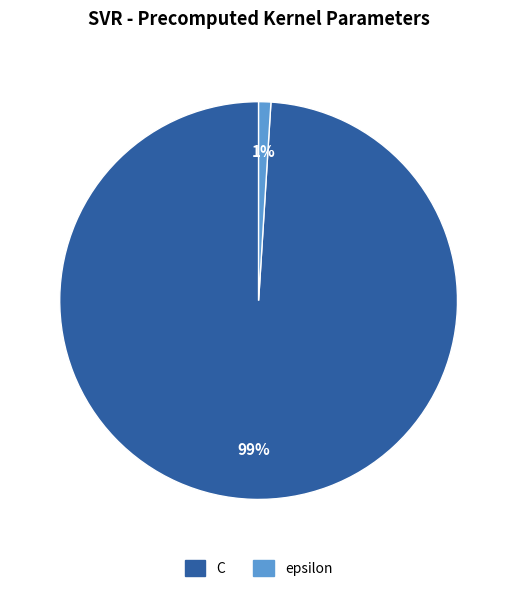

Is it true that epsilon is 1% of the pie?

True